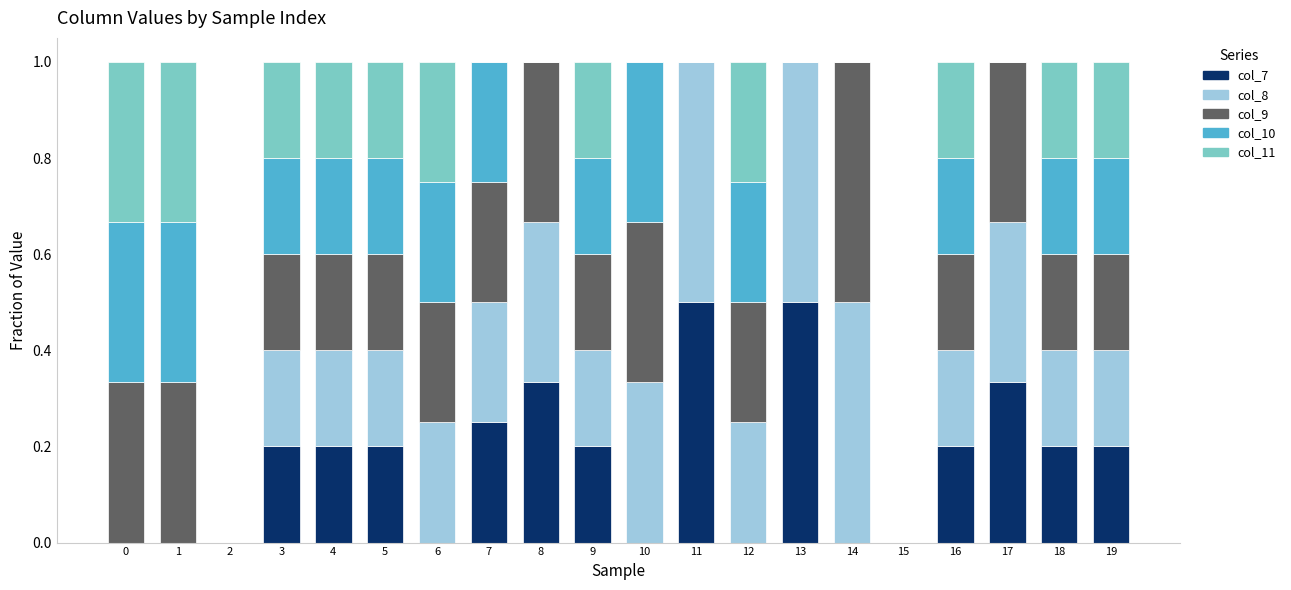

The value of col_7 at 7 is 0.2. True or false?

True